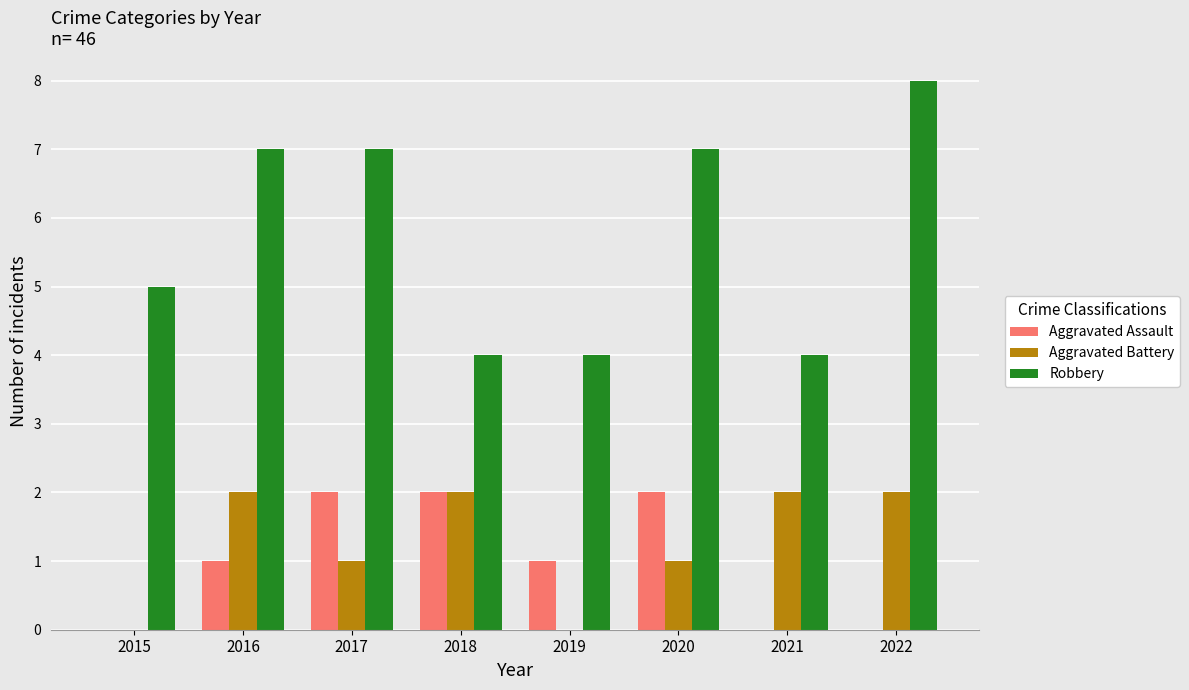

What is the maximum value shown in the chart?

8